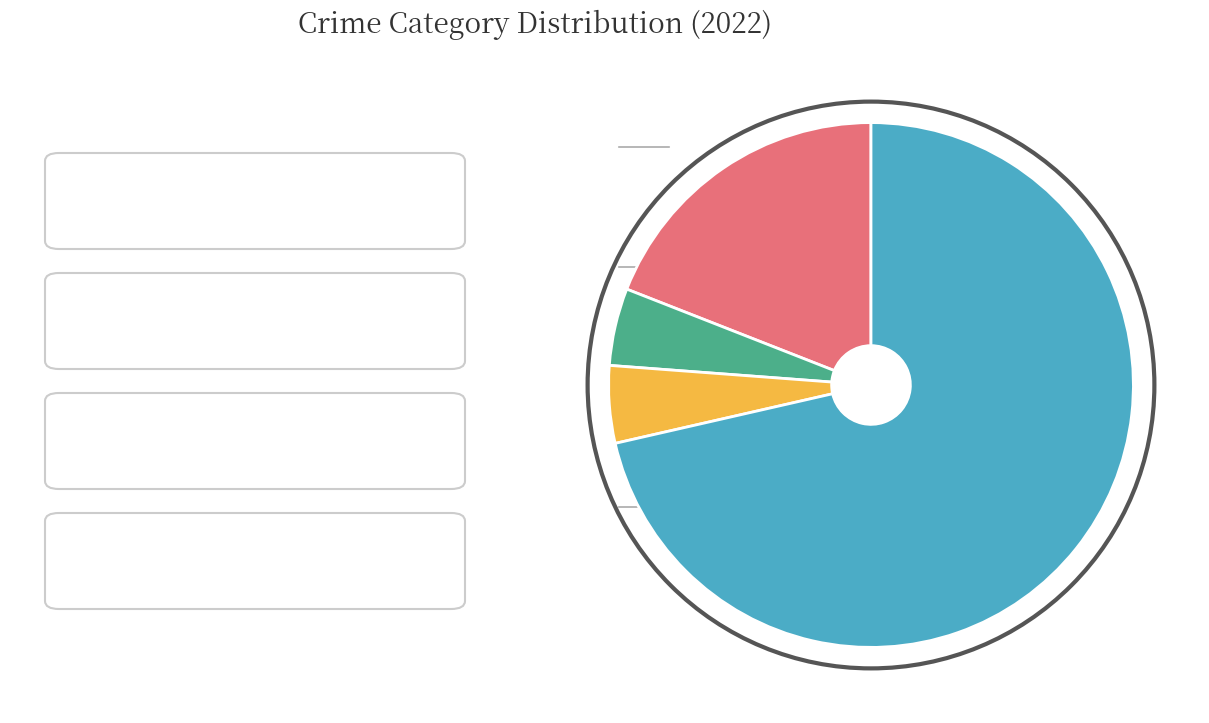

Is there any slice that represents more than half of the pie?

Yes